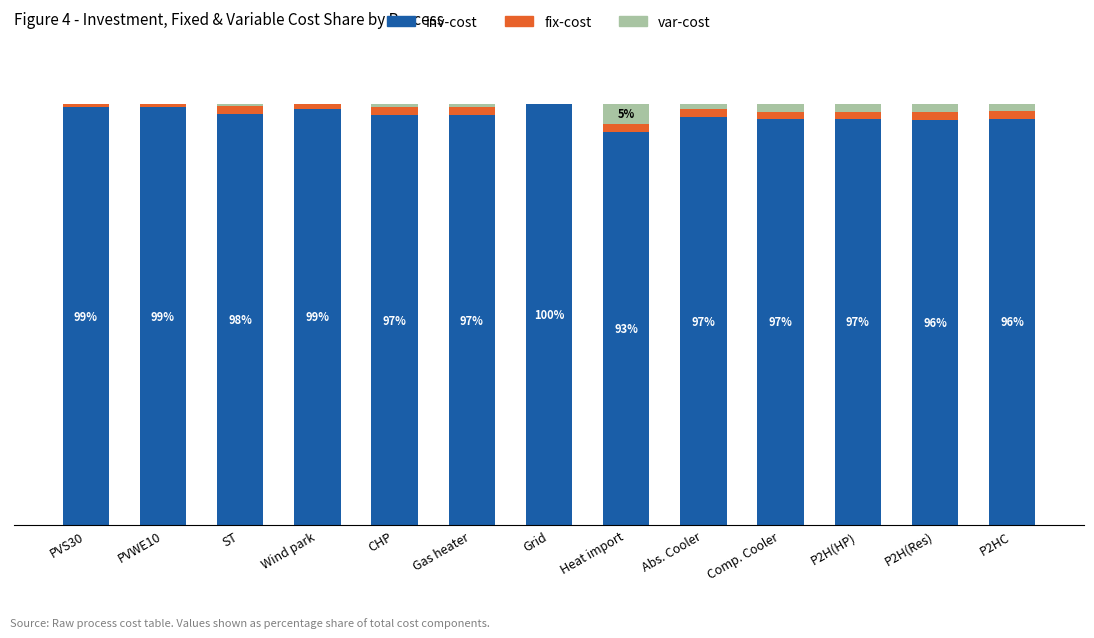

Where is var-cost nearest to the value 2?

Comp. Cooler